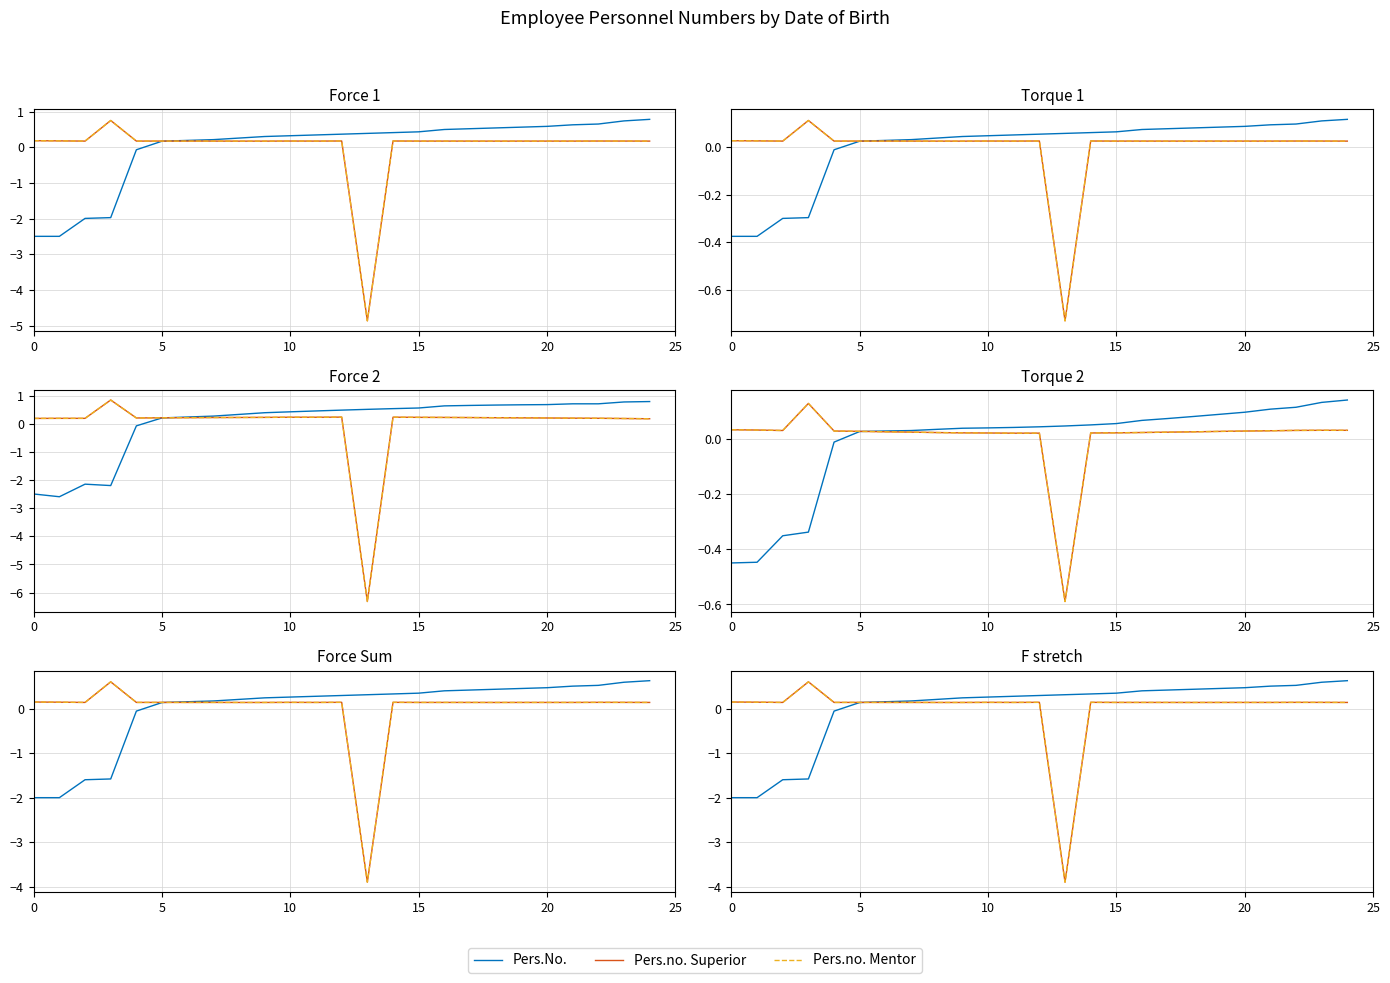

How many data points in Pers.no. Superior are above 0?

24